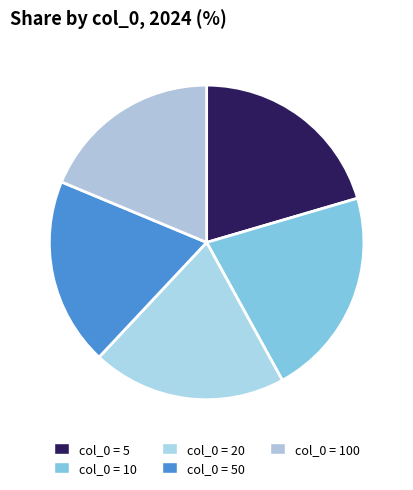

Is there a majority slice in this chart?

No